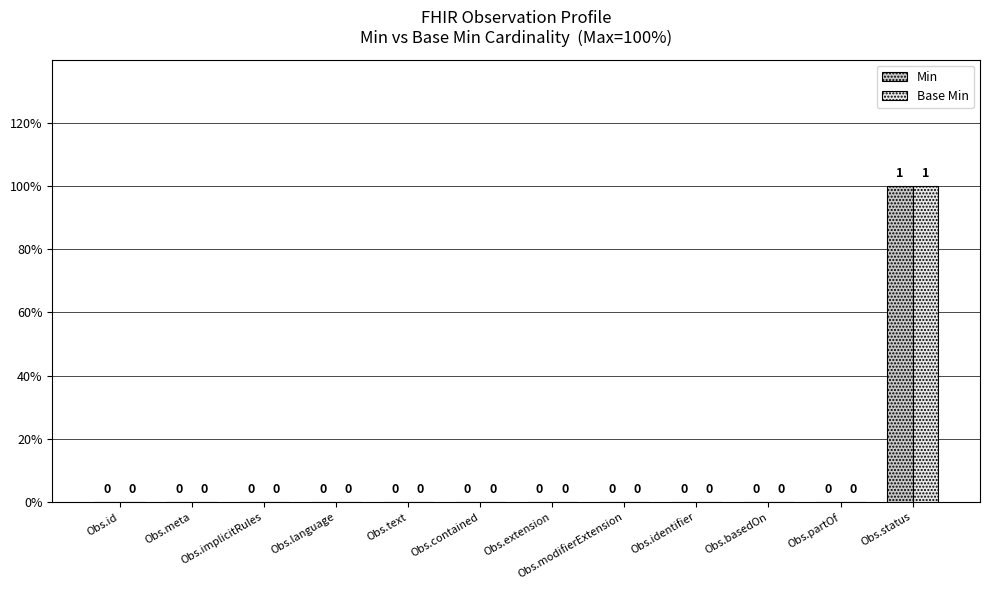

At which category is the sum across all series the highest?

Obs.status